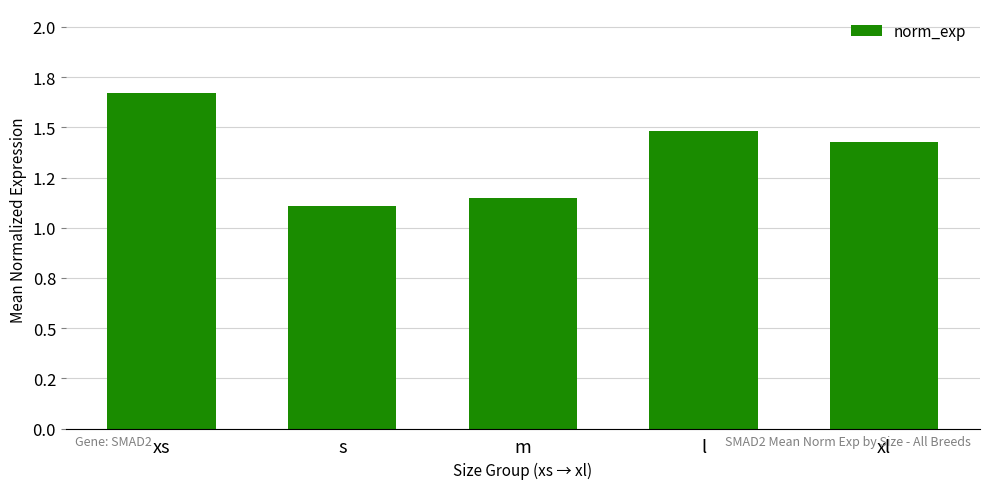

The chart shows a value of 1.1 at m. True or false?

True